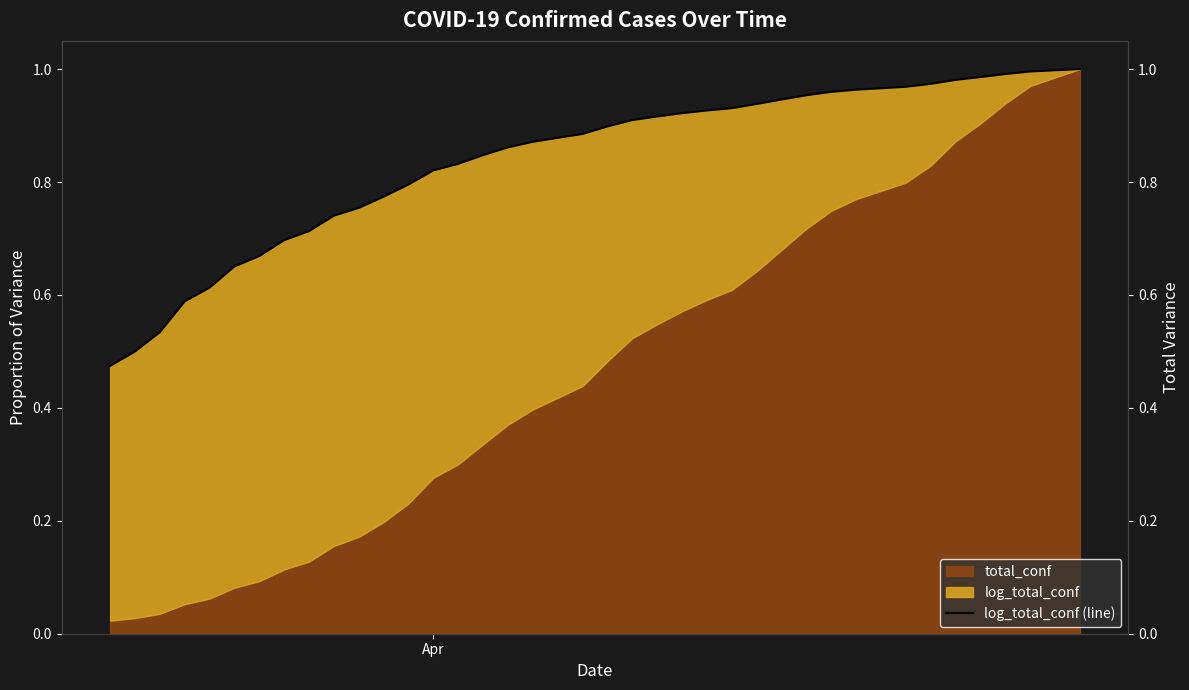

What is the difference between the maximum and minimum values?

0.5